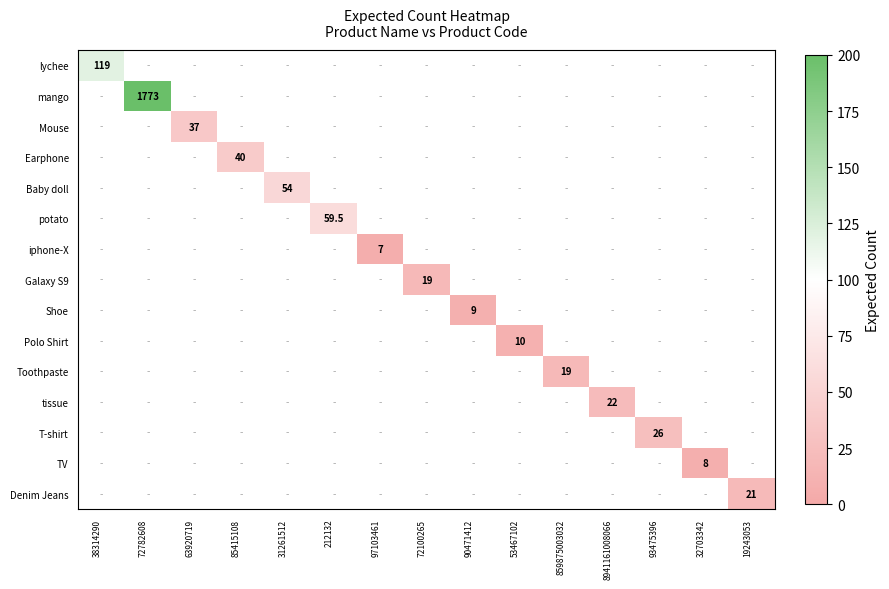

What is the total value across all series at 31261512?

54.0